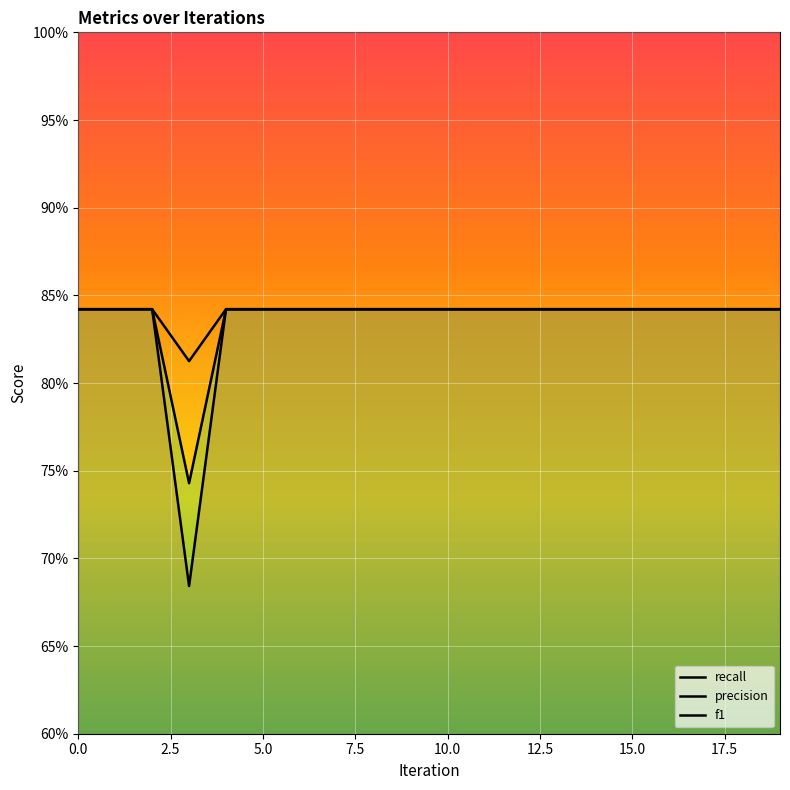

What is the label of the 10th point from the right?

10